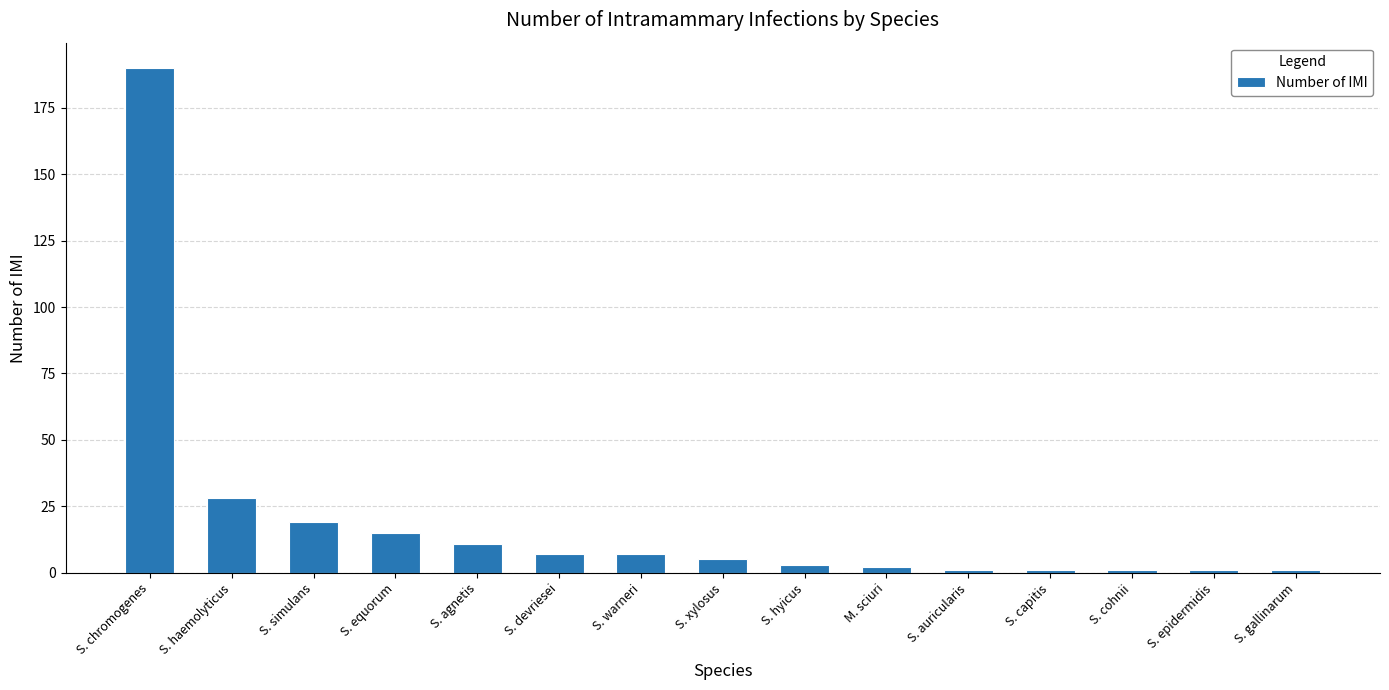

What is the minimum value shown in the chart?

1